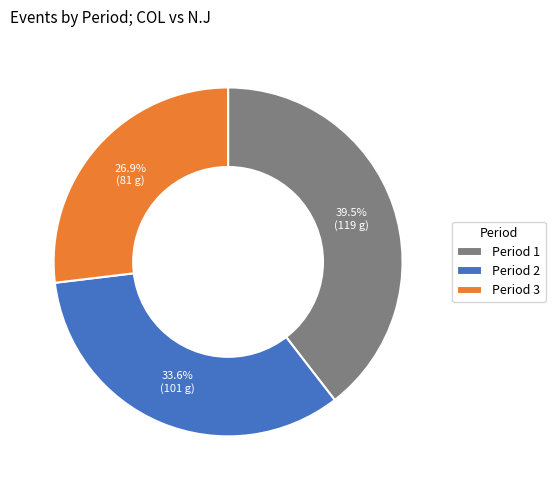

How much of the chart is everything except Period 1?

60.5%